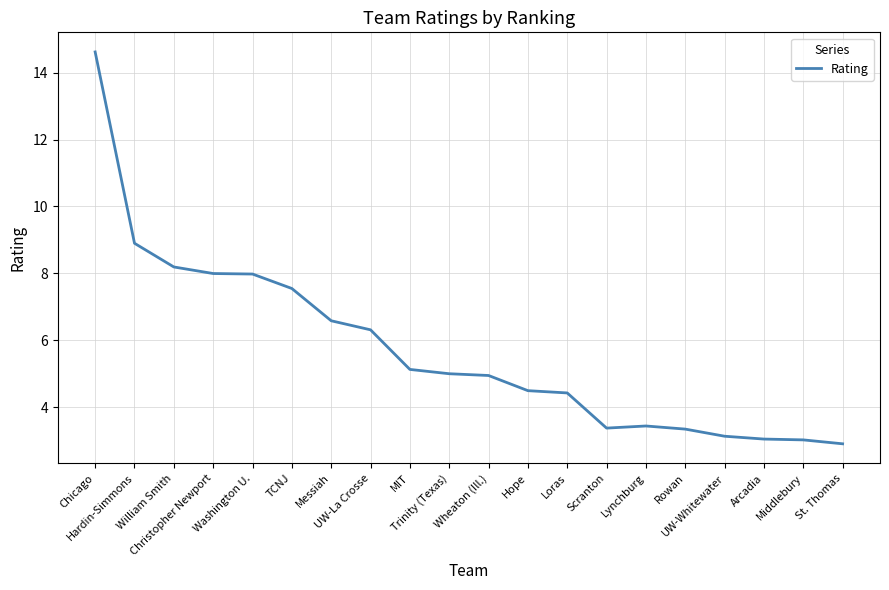

Is it true that the value at Hope is 4.5?

True